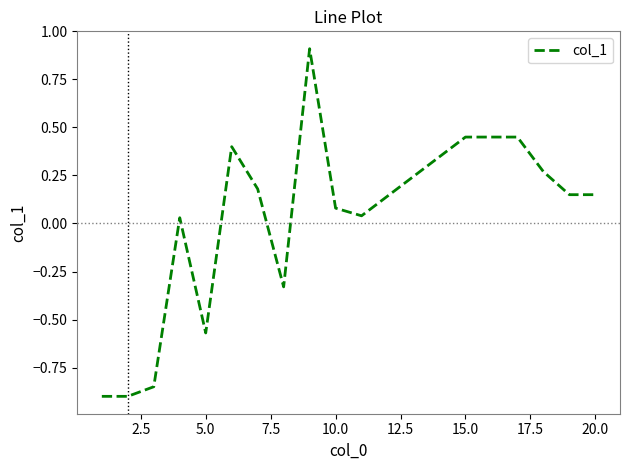

What is the maximum value shown in the chart?

0.9